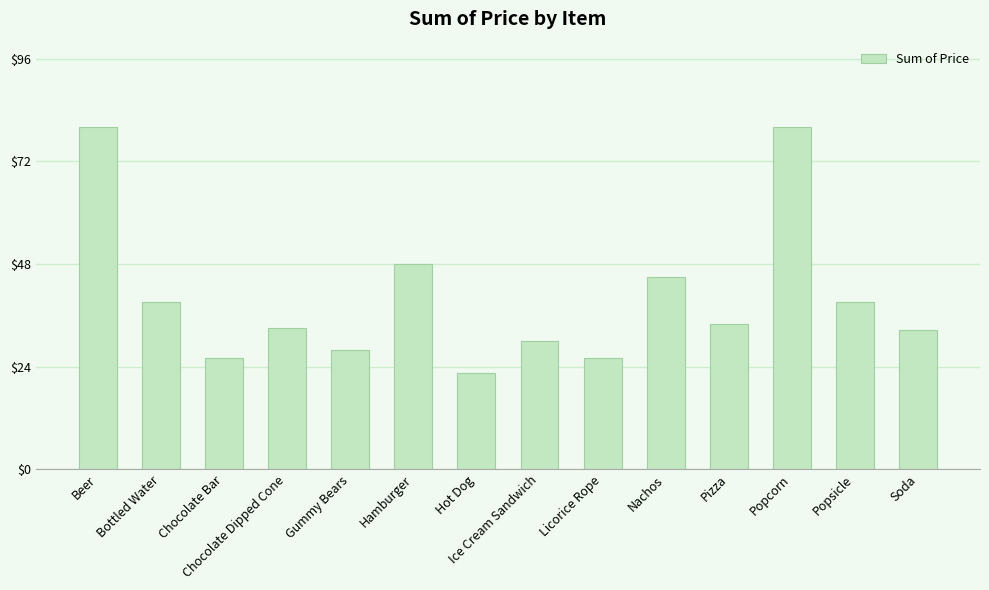

Reading left to right, extract all data points from this chart.

80.0	39.0	26.0	33.0	28.0	48.0	22.5	30.0	26.0	45.0	34.0	80.0	39.0	32.5